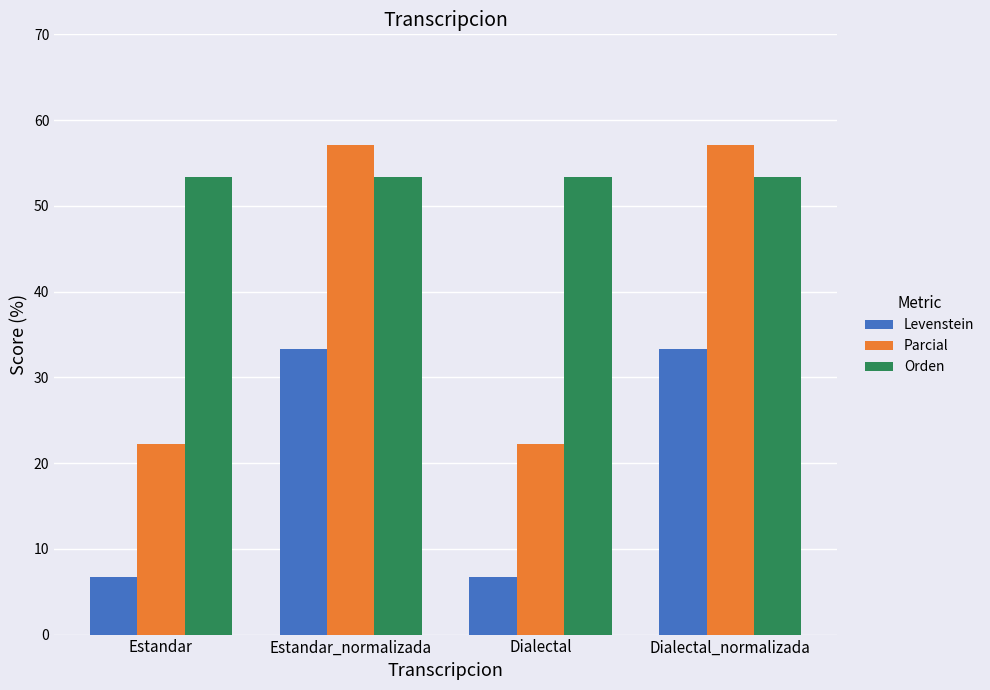

Rank the series at Estandar from lowest to highest value.

Levenstein, Parcial, Orden